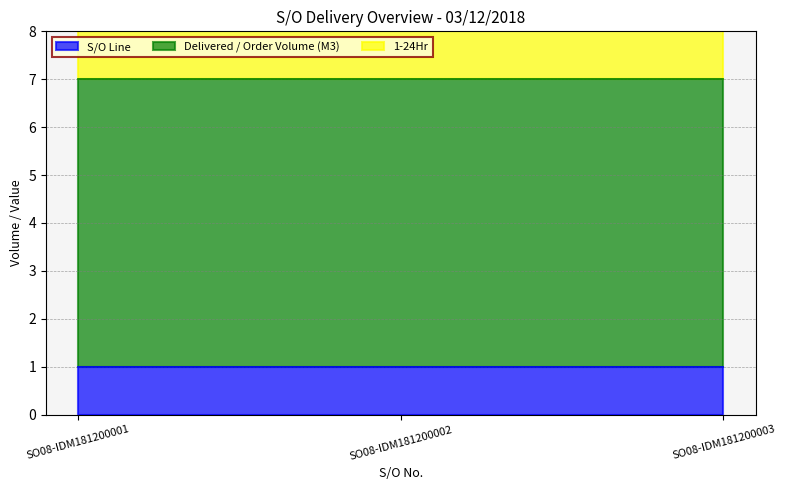

Reading left to right, what are all the values shown in this chart?

S/O Line: 1	1	1
Delivered / Order Volume (M3): 6	6	6
1-24Hr: 3	3	3